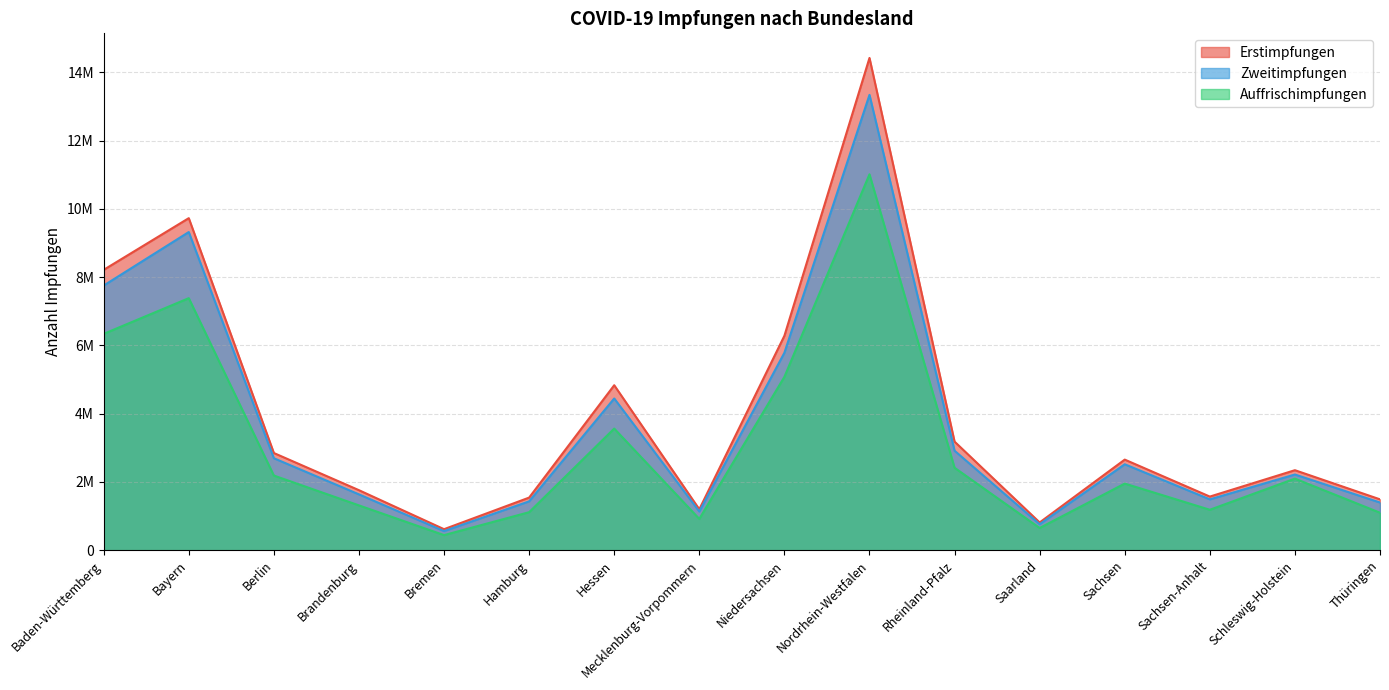

Between Schleswig-Holstein and Berlin, which is larger?

Berlin